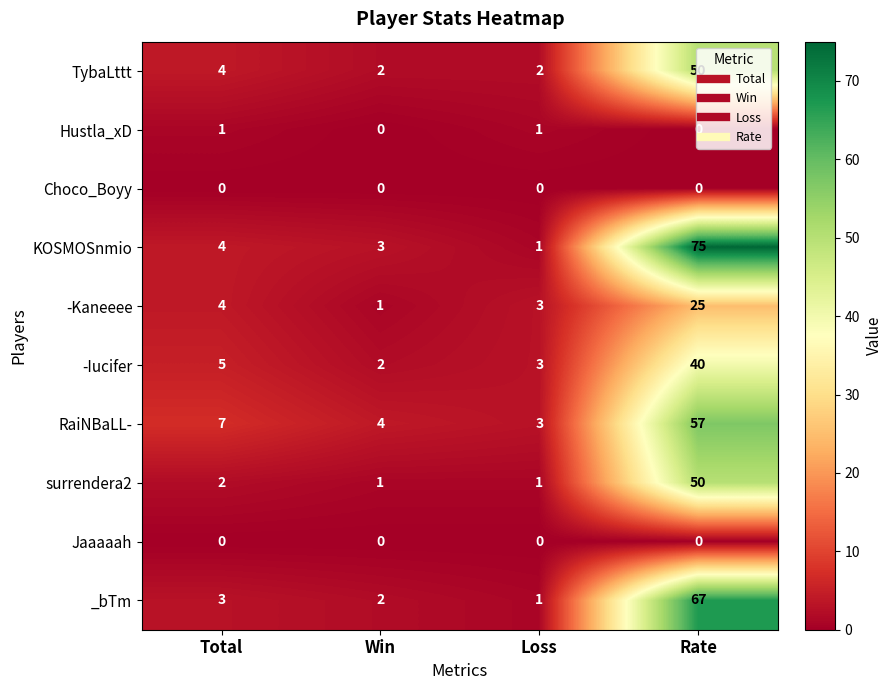

What is the highest value of the -Kaneeee series?

25